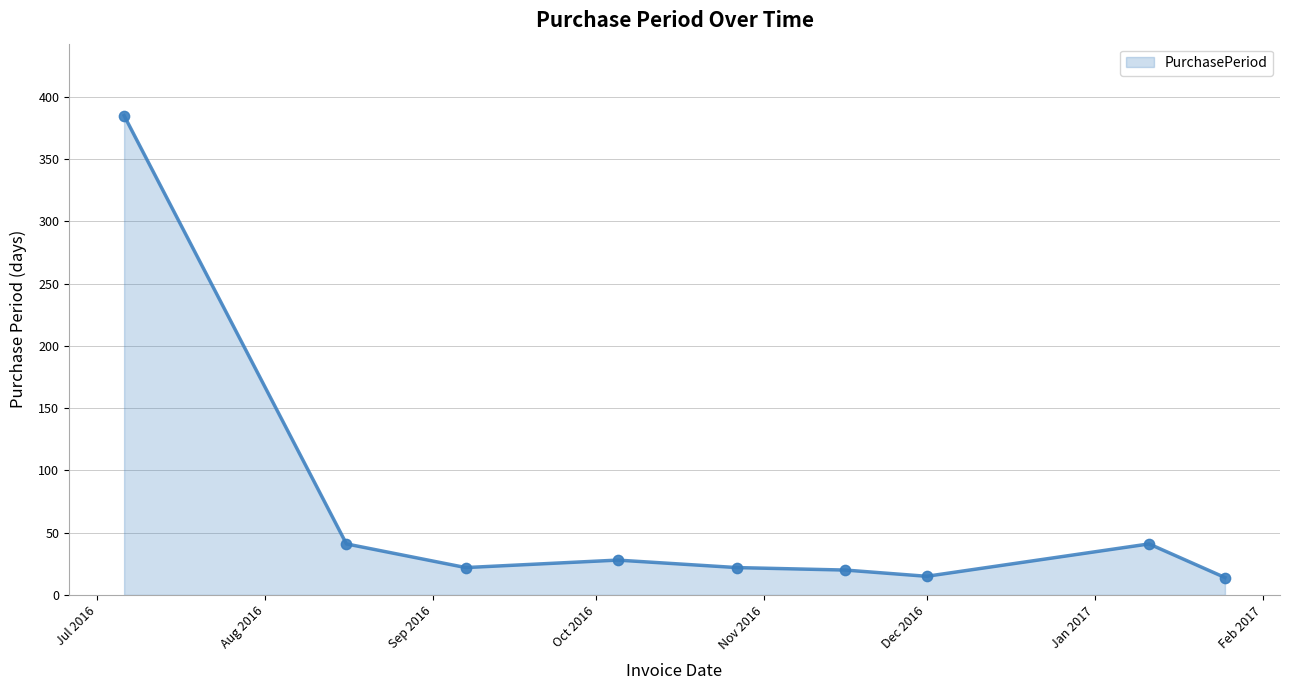

What is the difference between the maximum and minimum values?

371